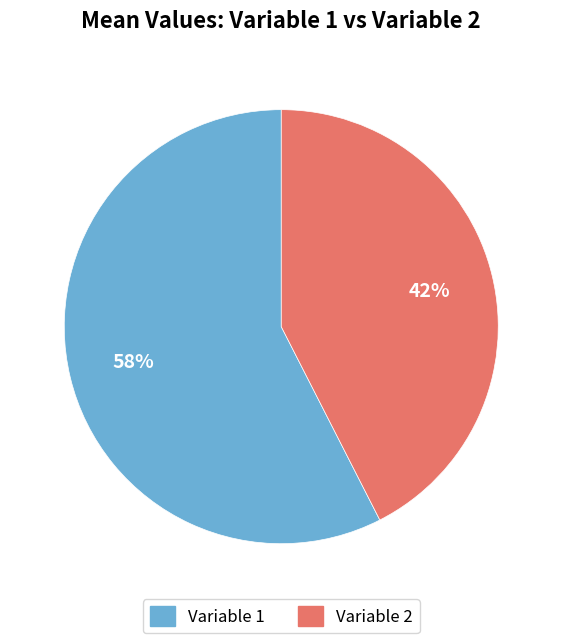

What percentage is the Variable 1 slice, to the nearest percent?

58%